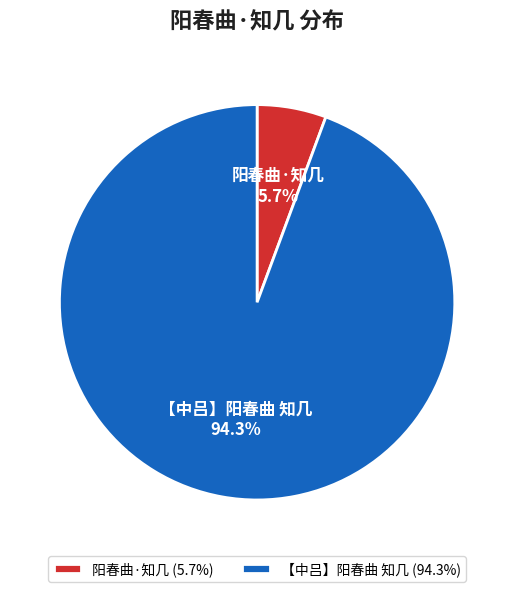

Which has a higher value, 阳春曲·知几 or 【中吕】阳春曲 知几?

【中吕】阳春曲 知几